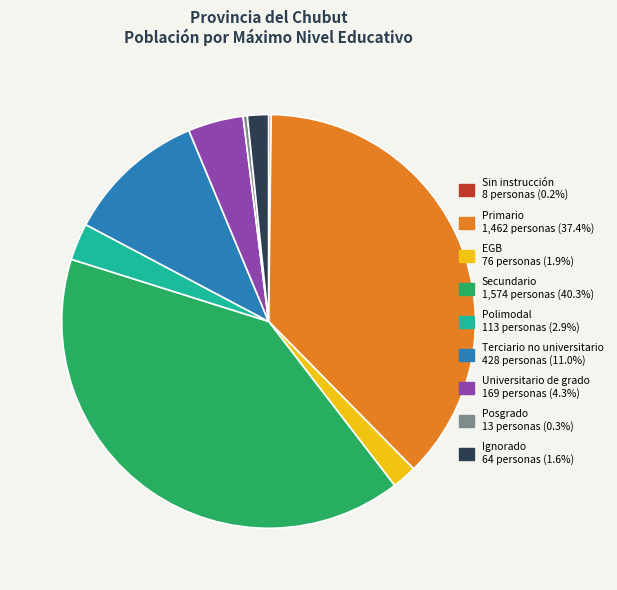

Do Primario and Posgrado together represent more than half of the pie?

No